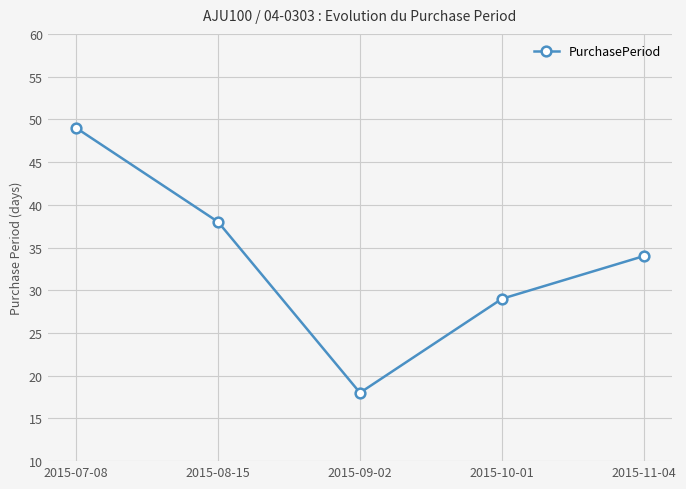

How many lines are shown in the chart?

1